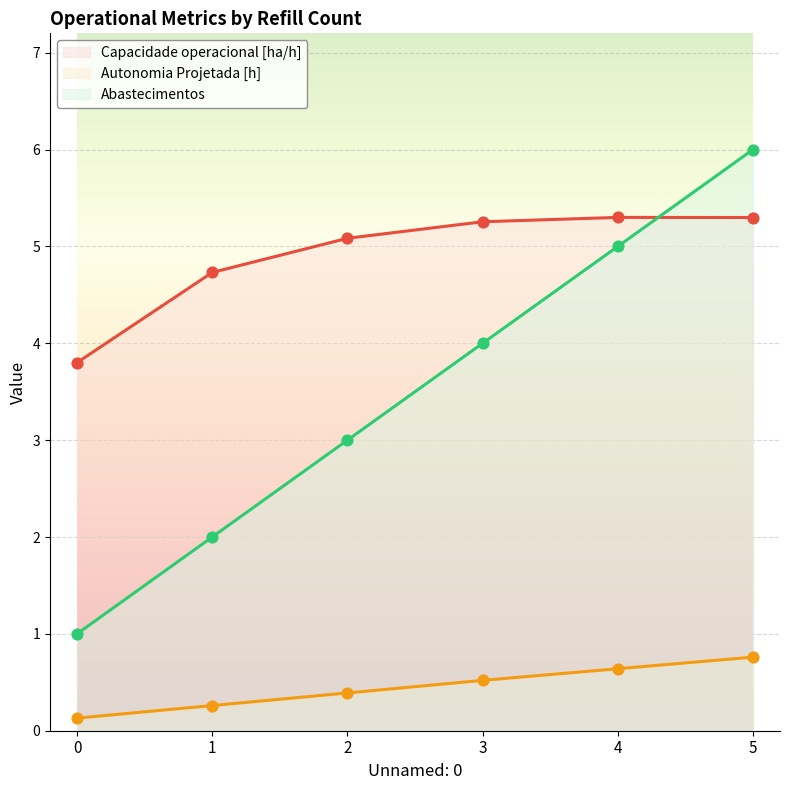

Is the value of Autonomia Projetada [h] at 2 greater than the value of Abastecimentos at 2?

No